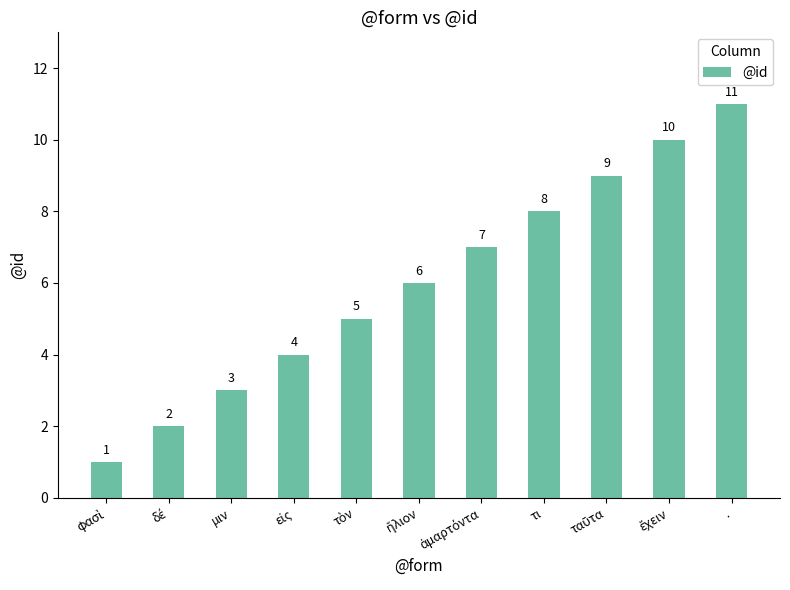

What is the sum of all values?

66